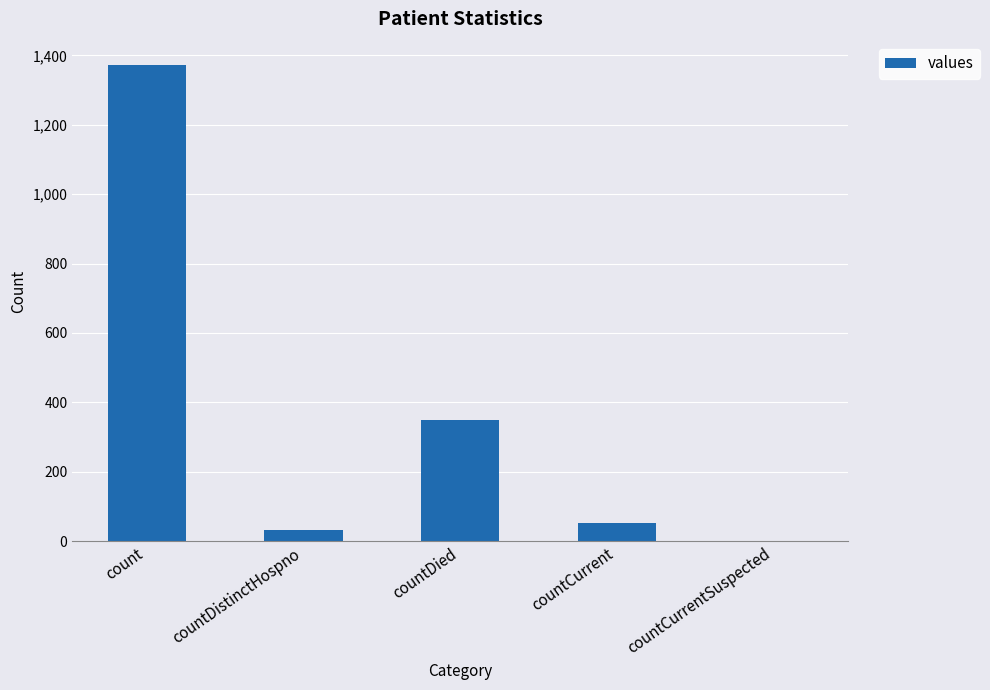

How many positive values are there?

4